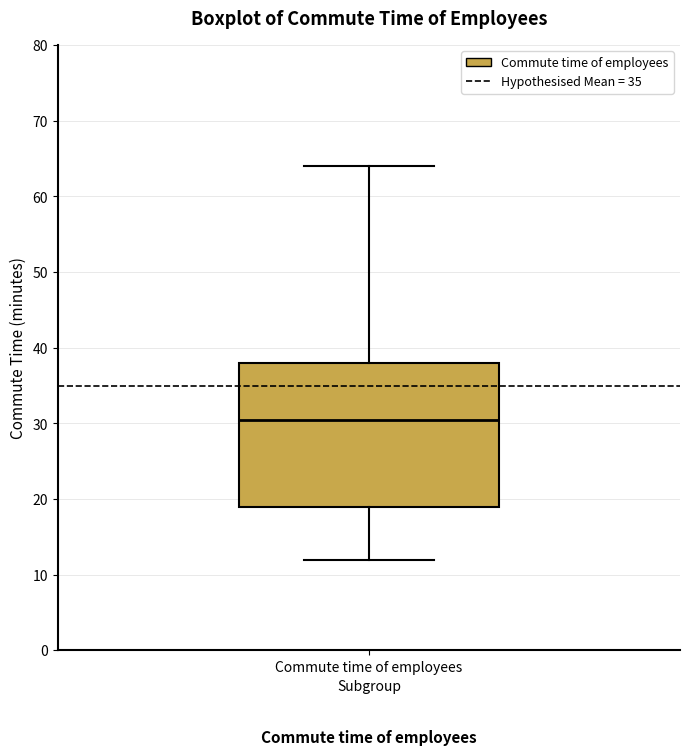

Transcribe this box plot: give where the median line is, the range the box spans, and where the two whiskers end, as read against the y-axis. The values are not printed on the chart, so give them approximately, as read against the axis.

median 31, box 19 to 38, whiskers 12 to 64